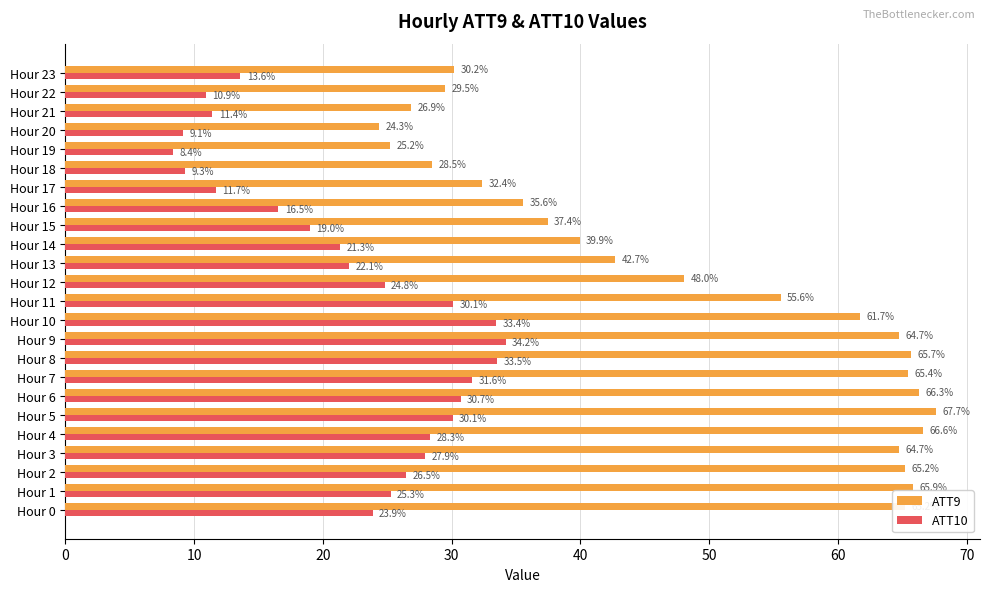

Rank the series by their maximum value, from lowest to highest.

ATT10, ATT9